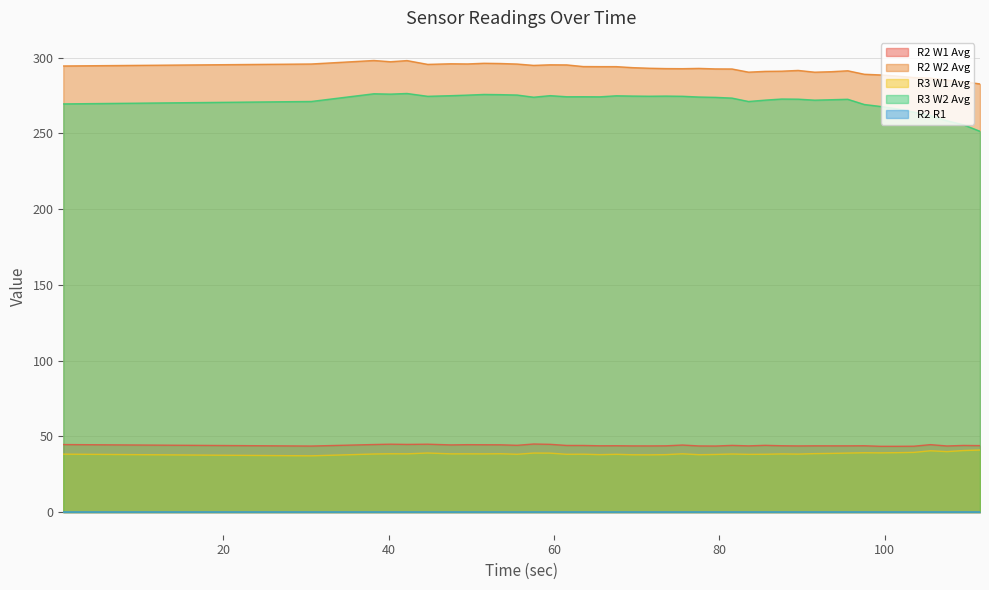

True or false: R2 W2 Avg and R3 W1 Avg intersect in this chart.

False